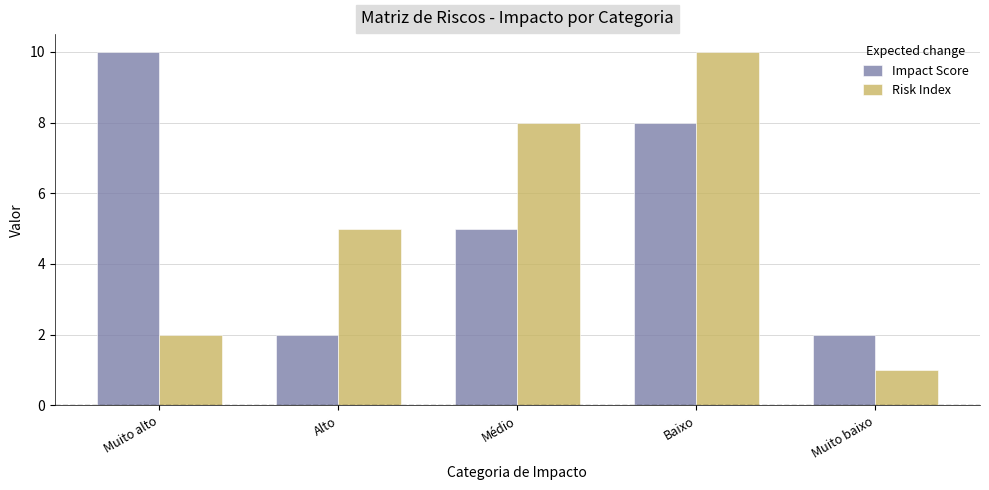

List the series in order of their overall mean, lowest first.

Risk Index, Impact Score